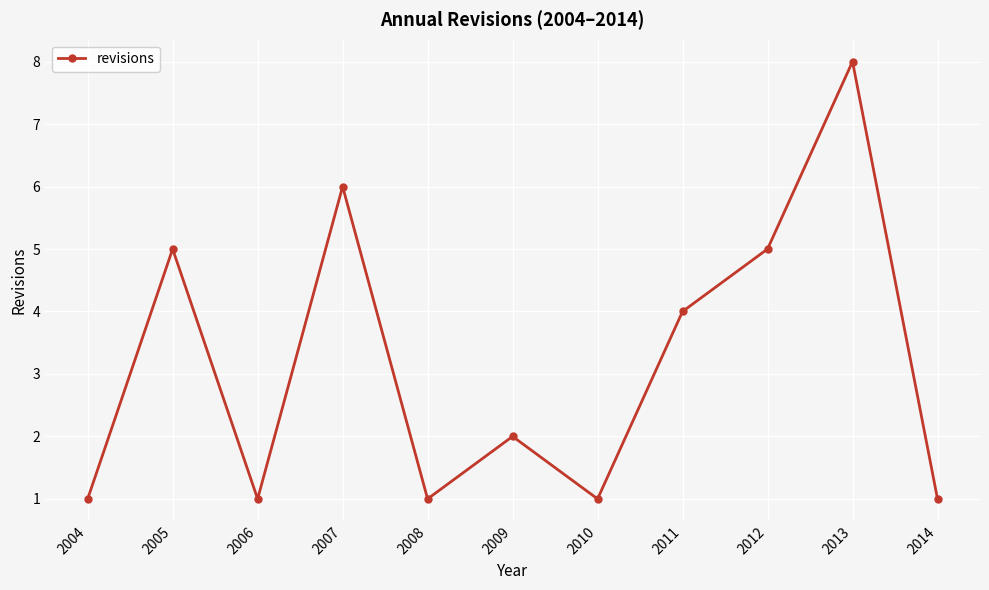

How many values are between 1 and 5?

9